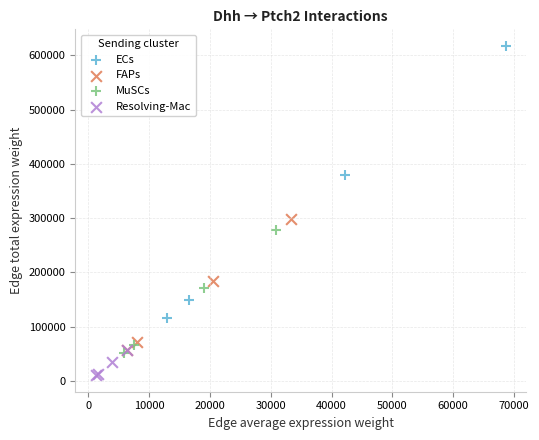

Which series contains the highest Y value?

ECs